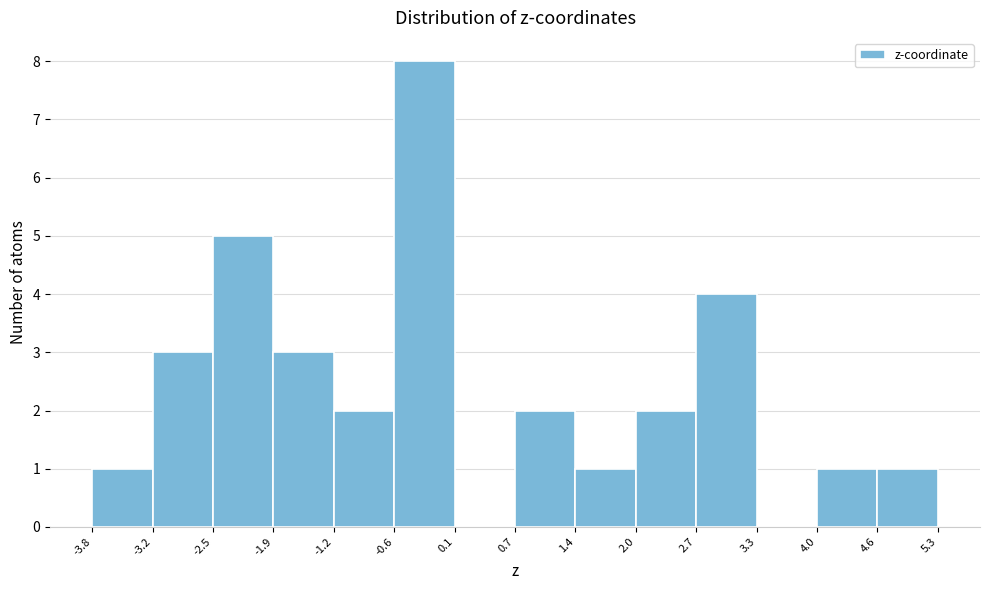

Over which range of the x-axis is the bar tallest?

-0.6 to 0.1